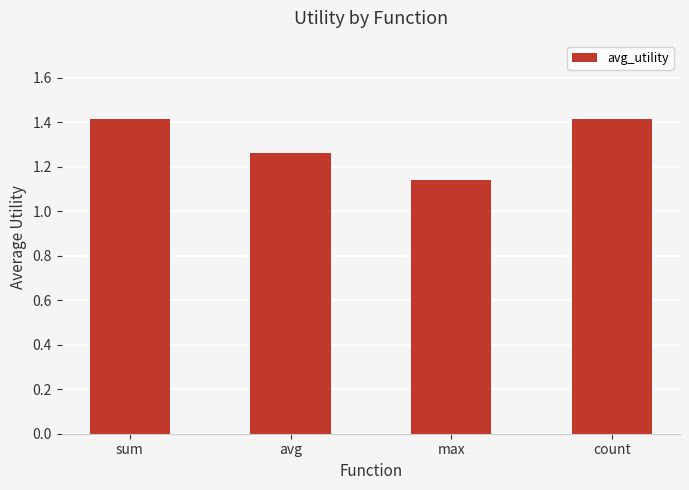

Which label corresponds to the smallest value in the chart?

max